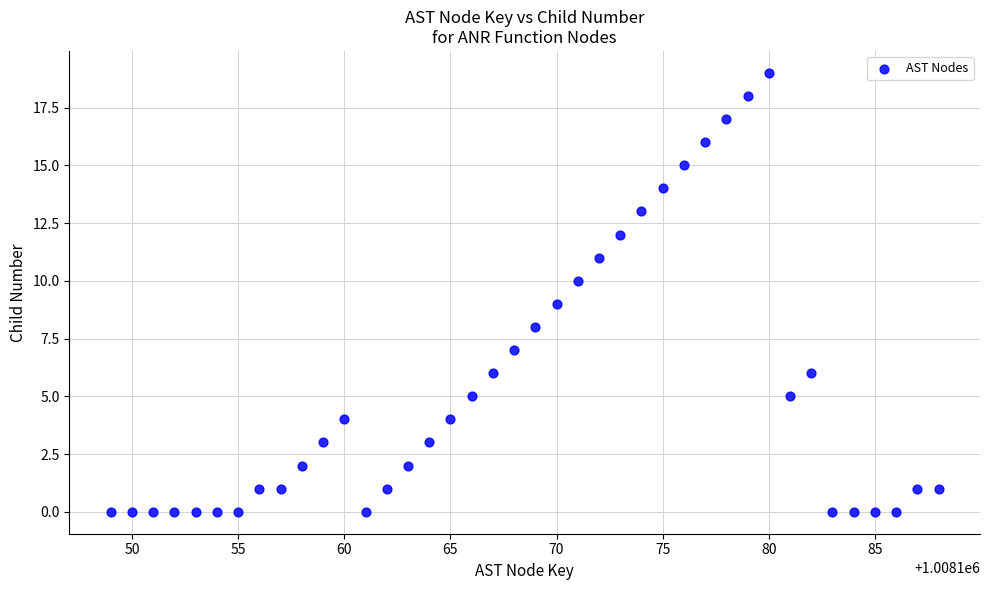

What is the range of X values (max minus min)?

39